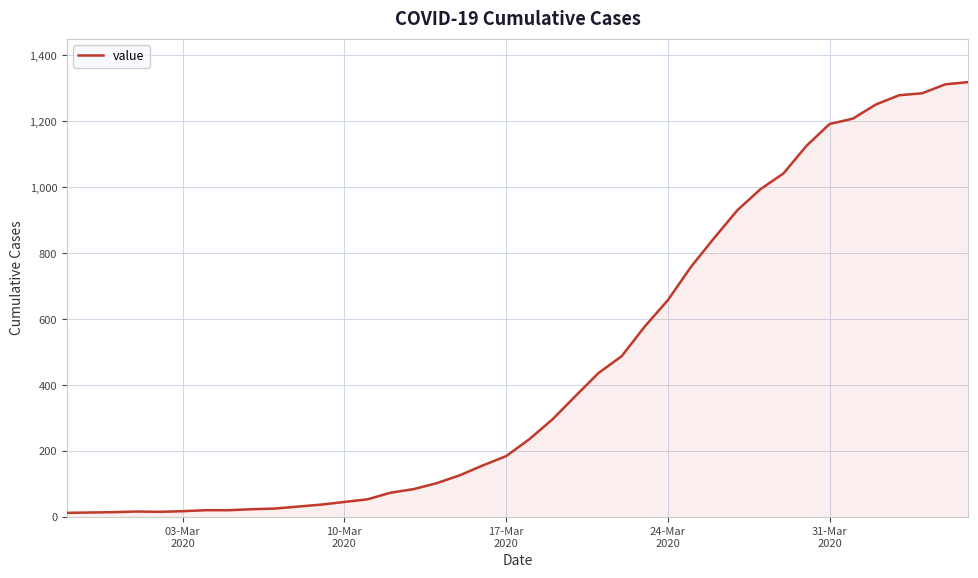

What is the maximum value shown in the chart?

1319